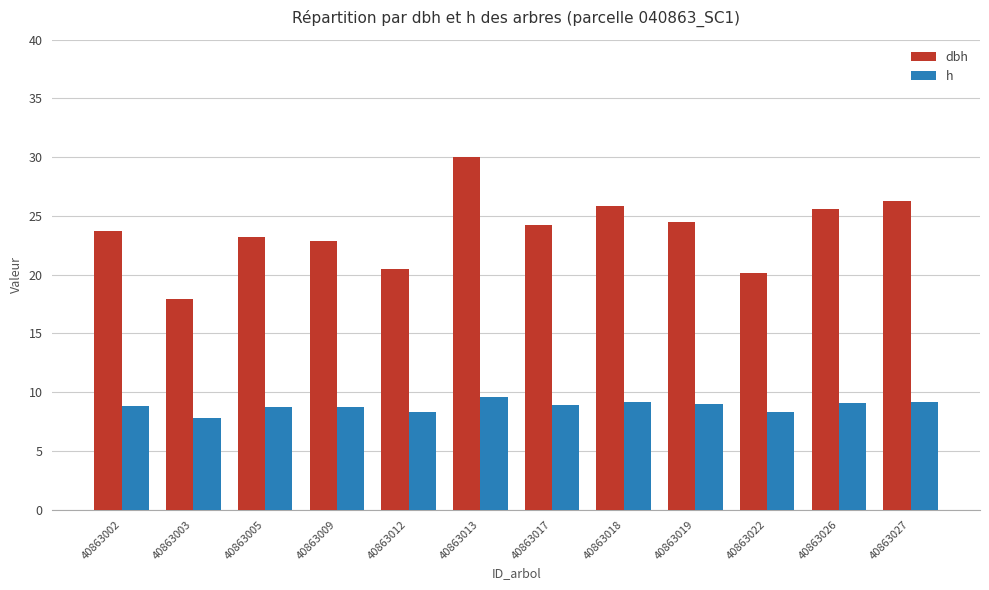

Where does the dbh series first go above 24?

40863013